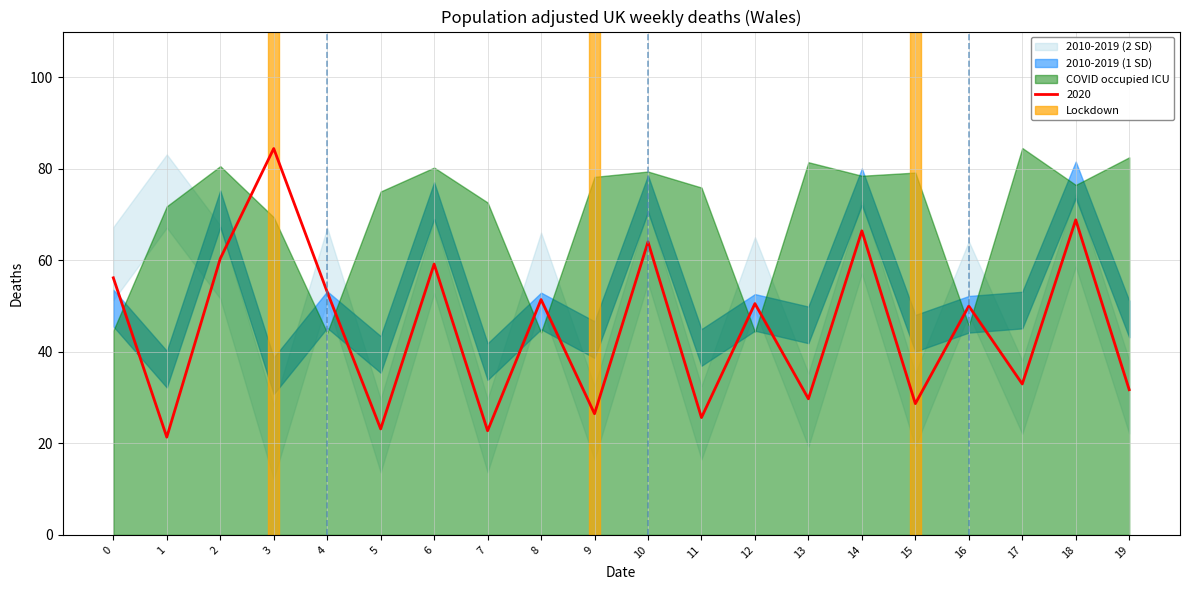

Which series has the largest range (max minus min)?

2020